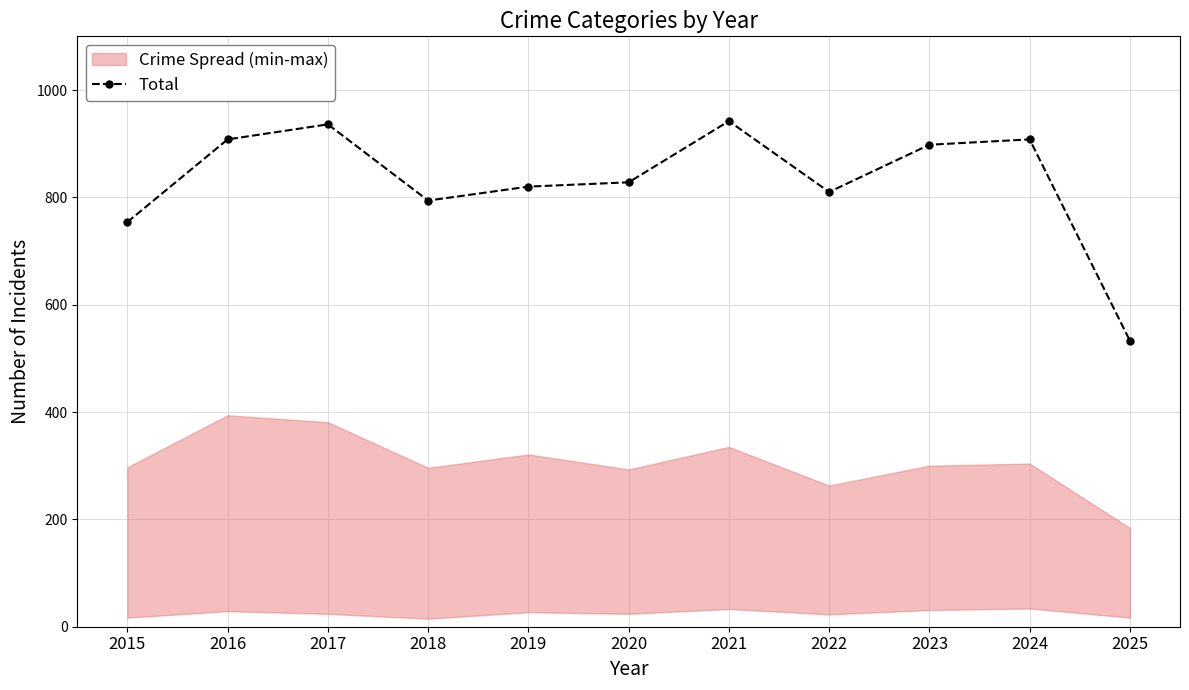

True or false: there are more than 1 points higher than both neighbors.

True